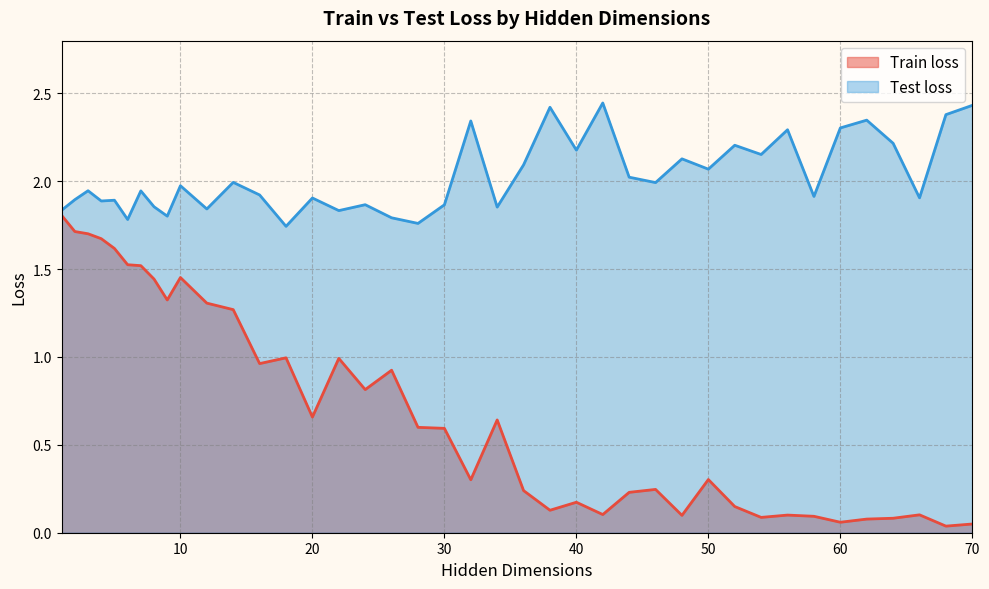

Where is Test loss nearest to the value 2?

14